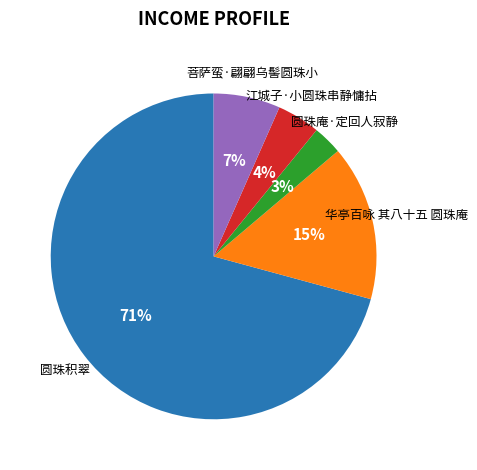

To the nearest percent, what is the difference between the largest and smallest slice percentages?

68%